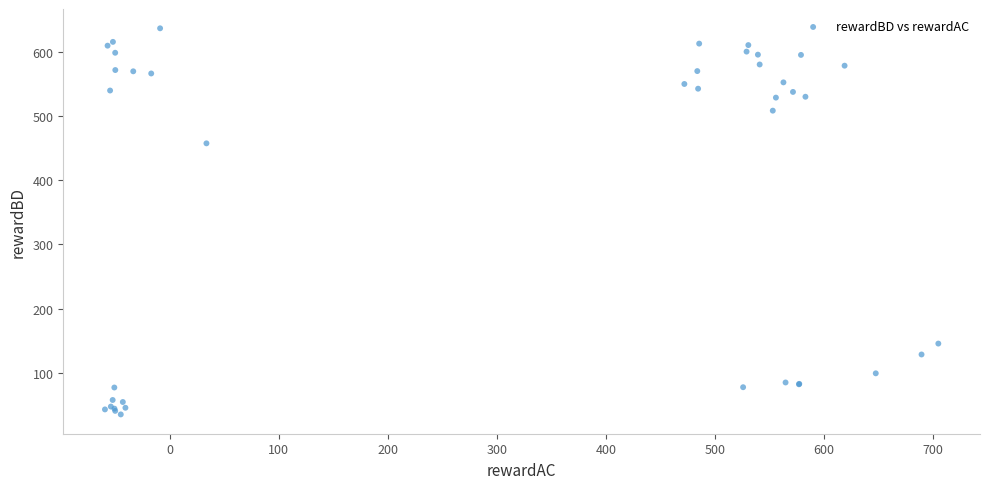

What Y value in the scatter plot is closest to 335?

457.3